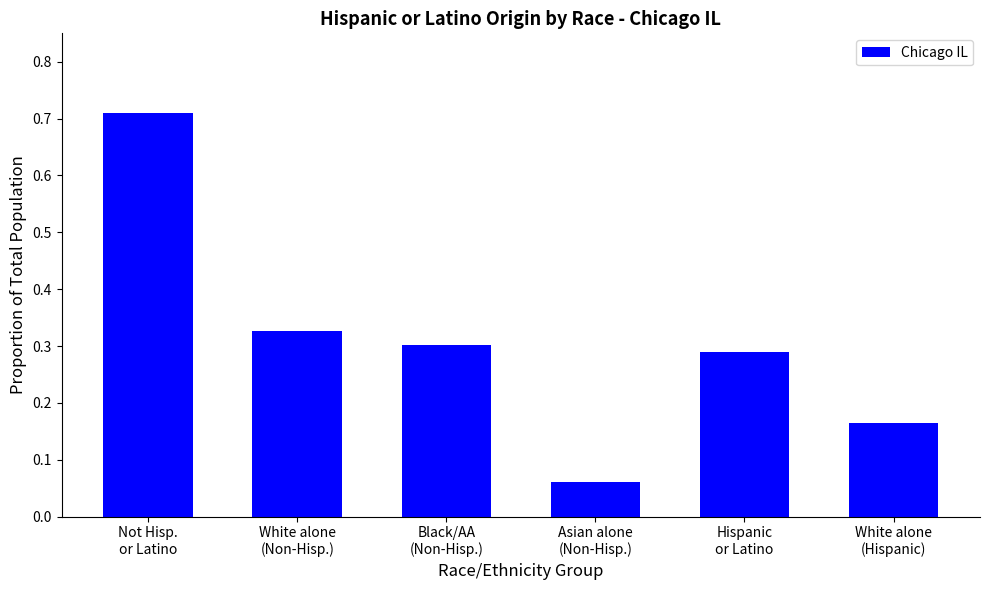

Where is the data nearest to the value 0?

Asian alone
(Non-Hisp.)